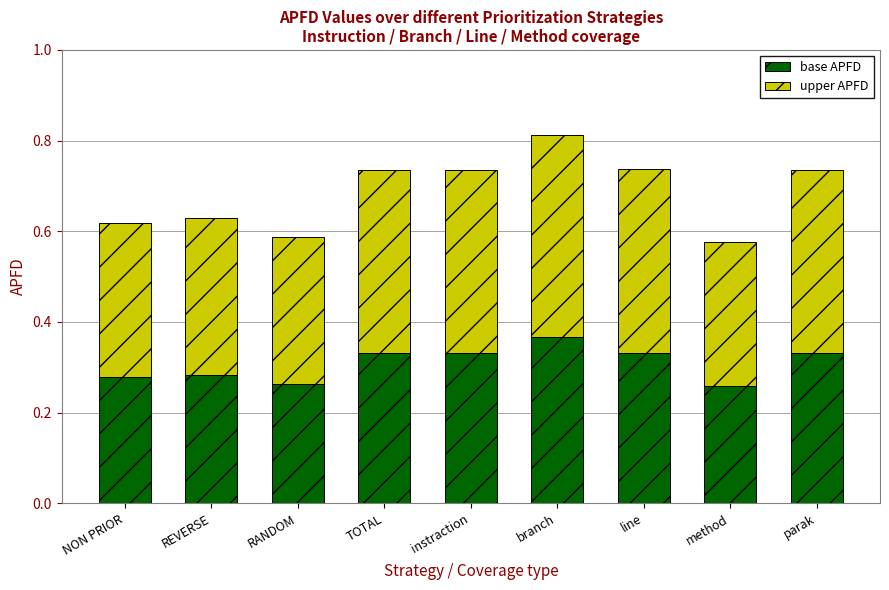

How many base APFD values are between 0 and 1?

9